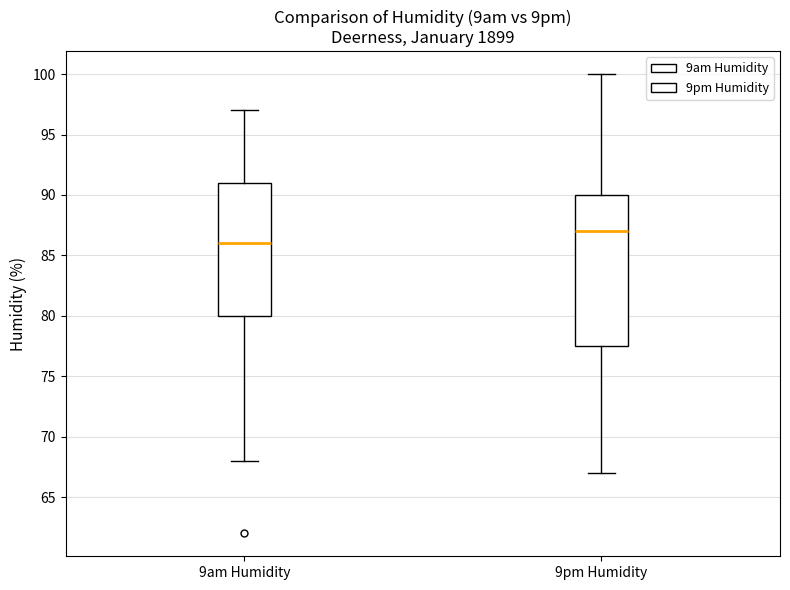

Where does the lower whisker of the box for 9pm Humidity end on the y-axis? The values are not printed on the chart, so give them approximately, as read against the axis.

67.0